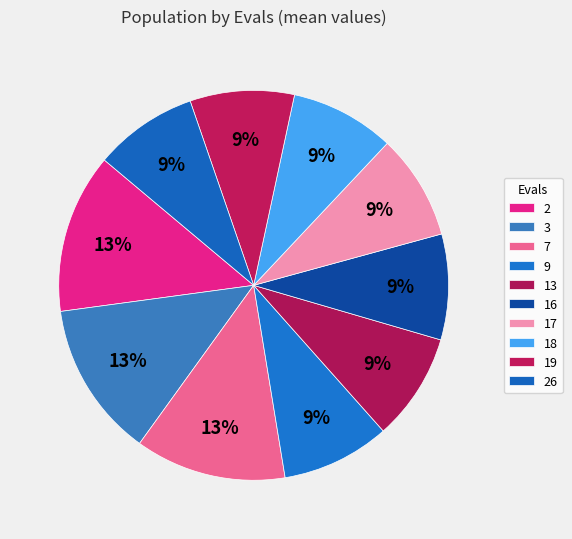

Which slice is the largest?

2